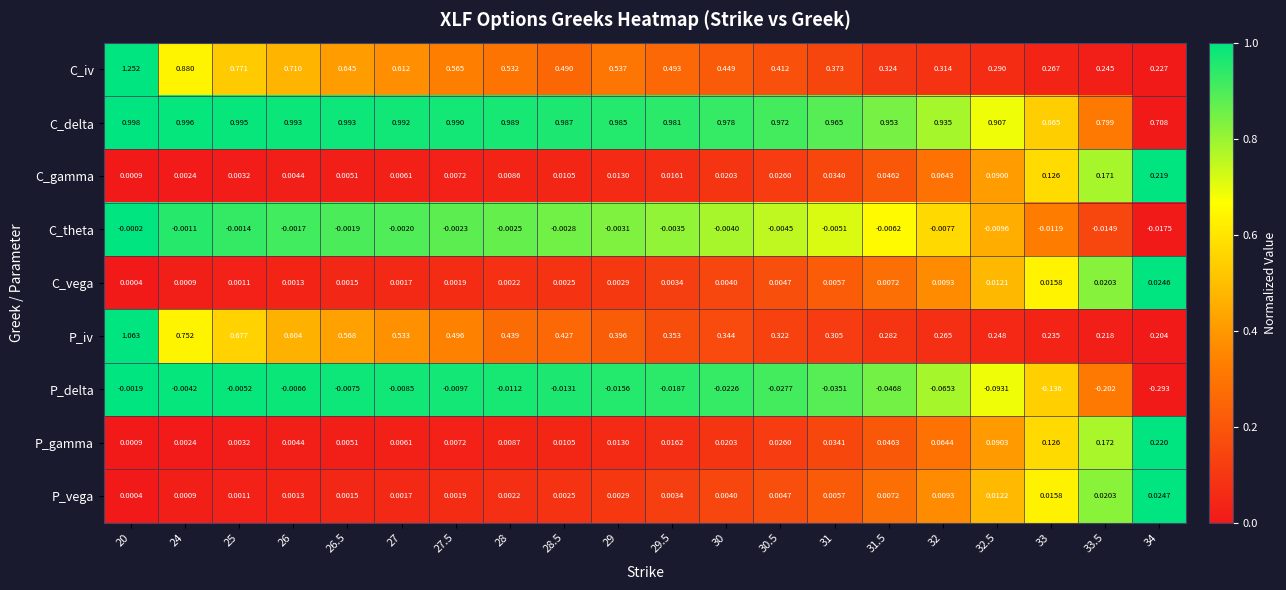

Which category has the highest value across all series?

20